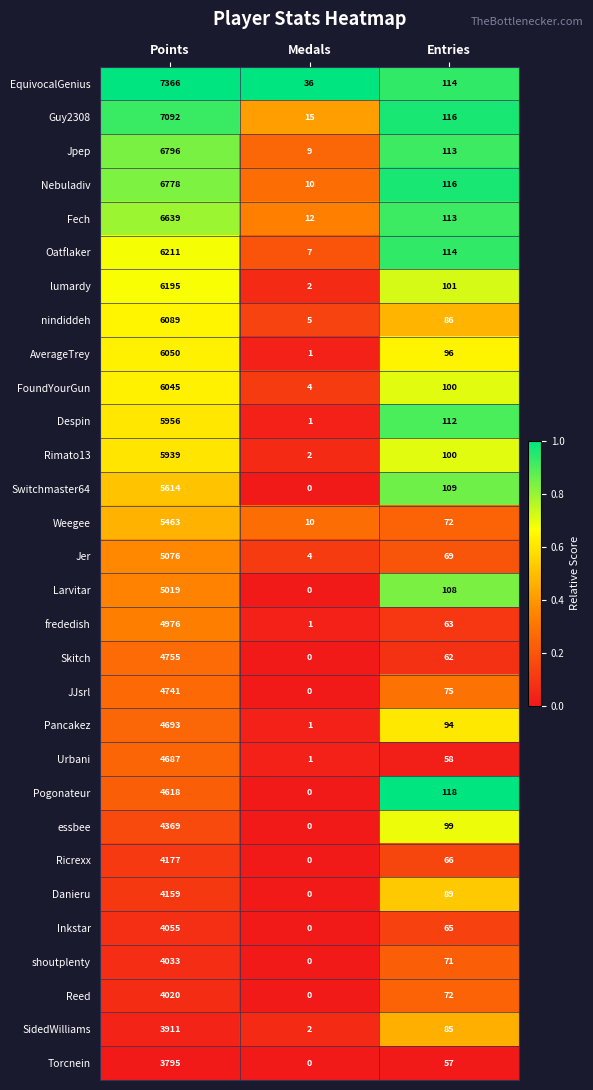

What is the average value of the Guy2308 series?

2408